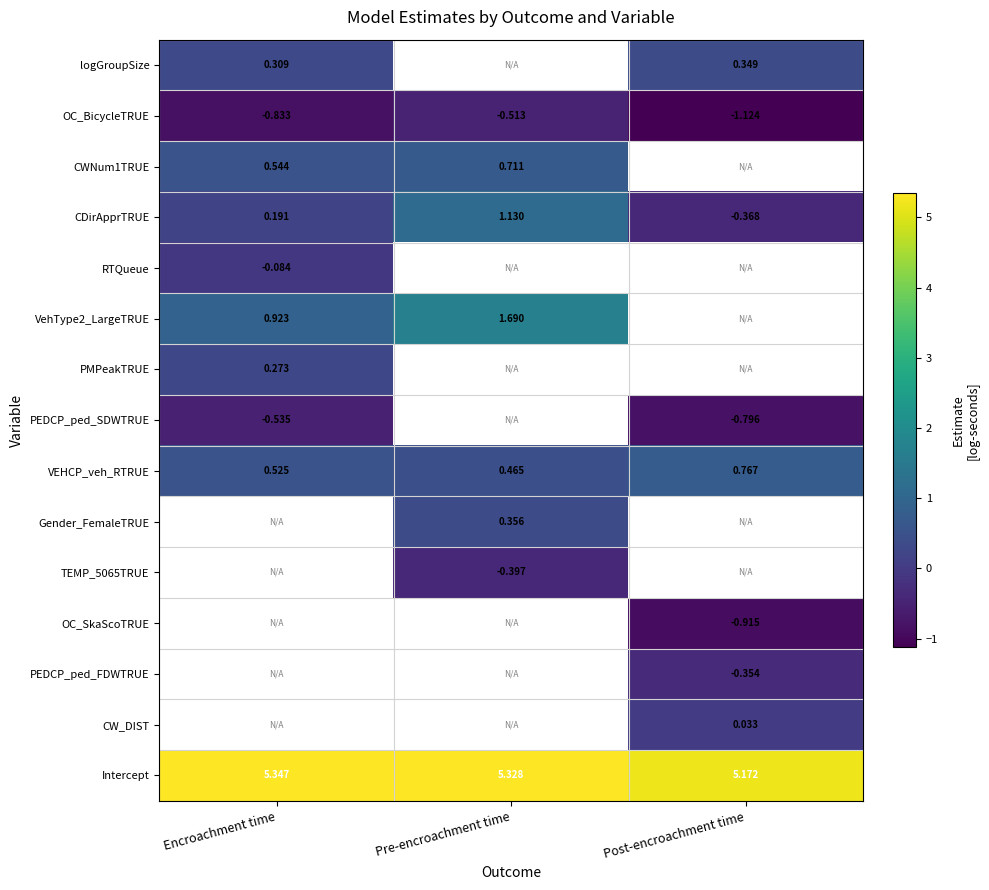

Rank the categories by OC_BicycleTRUE value from highest to lowest.

Pre-encroachment time, Encroachment time, Post-encroachment time